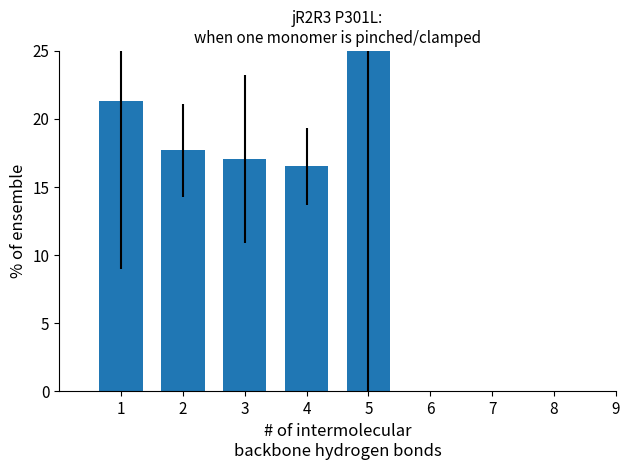

What is the change in value from 3 to 4?

-0.5